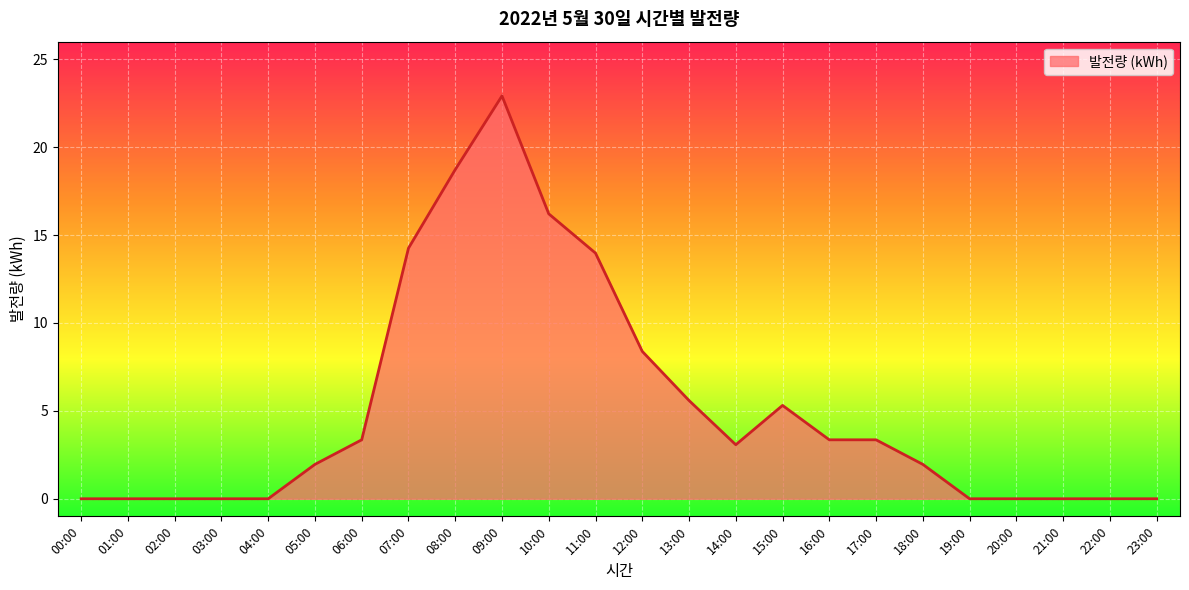

Where is the data nearest to the value 11?

12:00